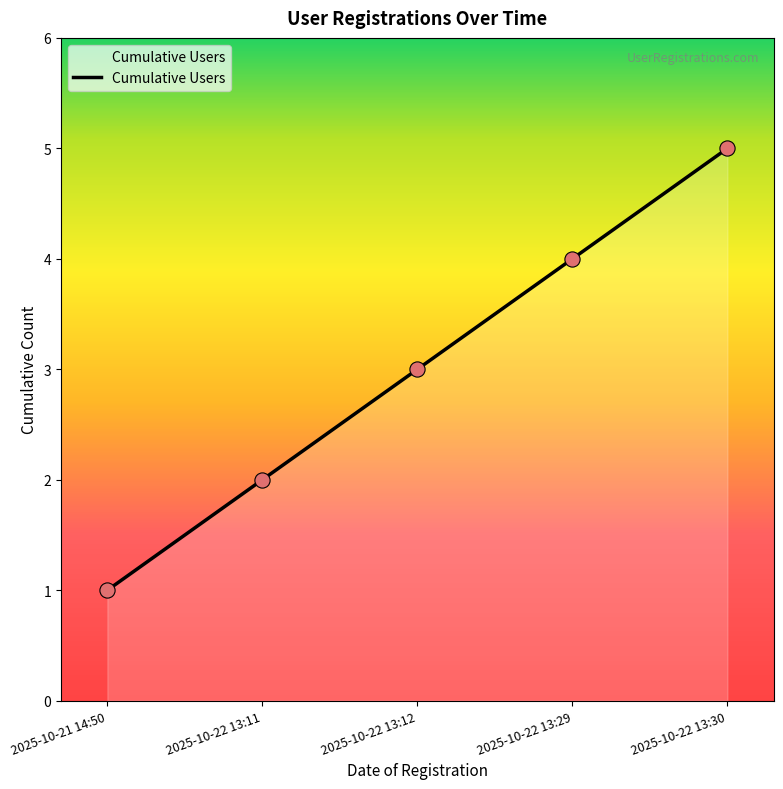

Which has a higher value, 2025-10-22 13:12 or 2025-10-22 13:11?

2025-10-22 13:12